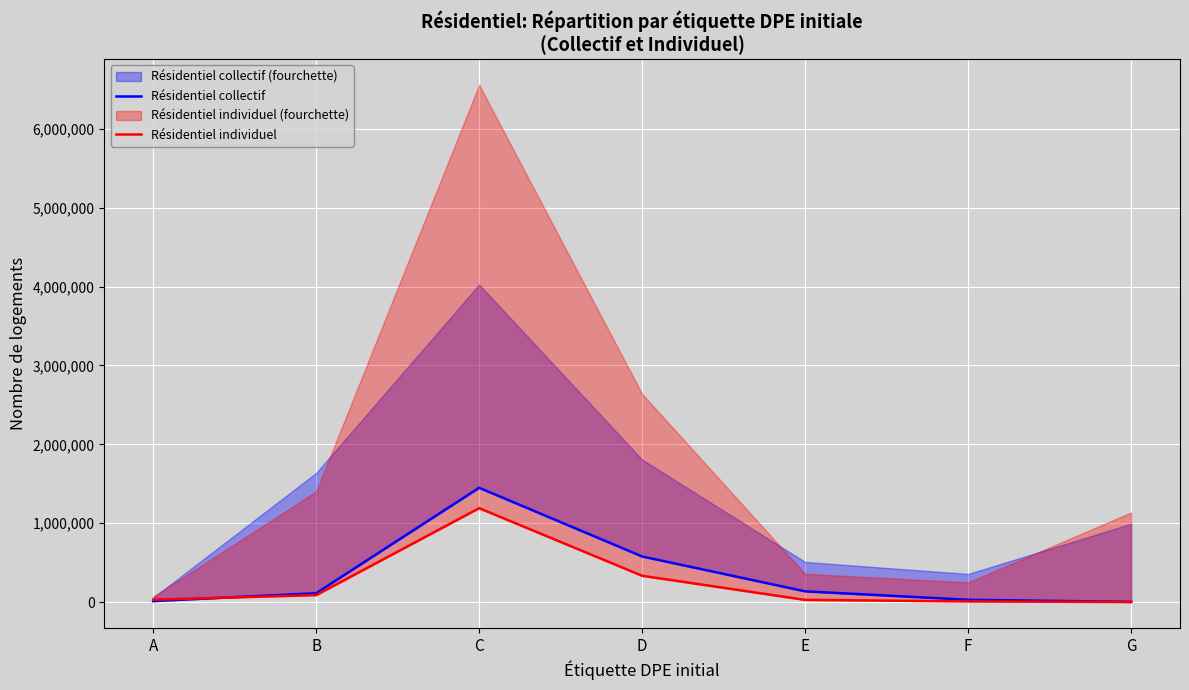

What is the lowest value of the Résidentiel collectif series?

2729